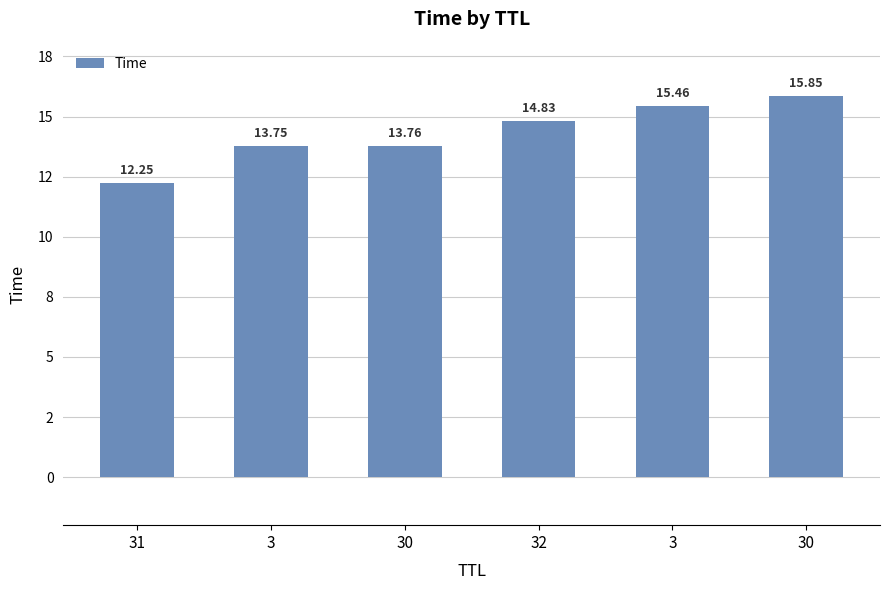

Reading left to right, list all the values displayed in this chart.

31=12.2	3=13.8	30=13.8	32=14.8	3=15.5	30=15.8